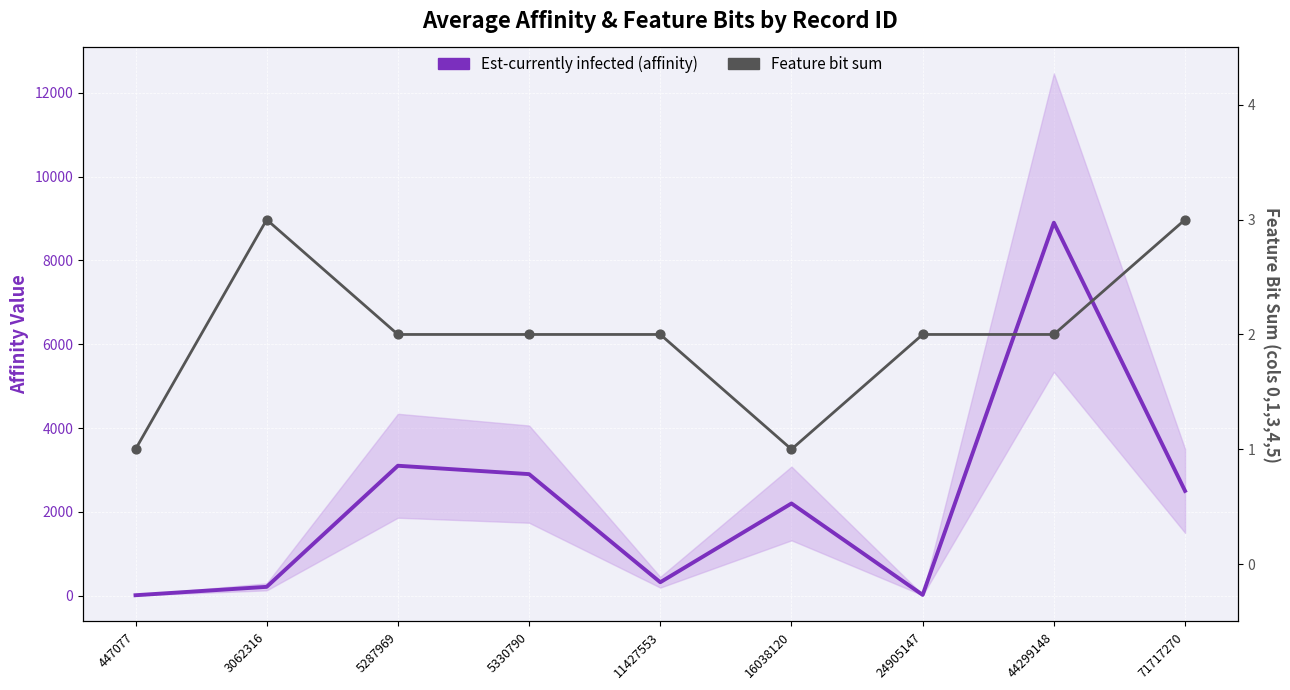

At which category is the sum across all series the highest?

44299148